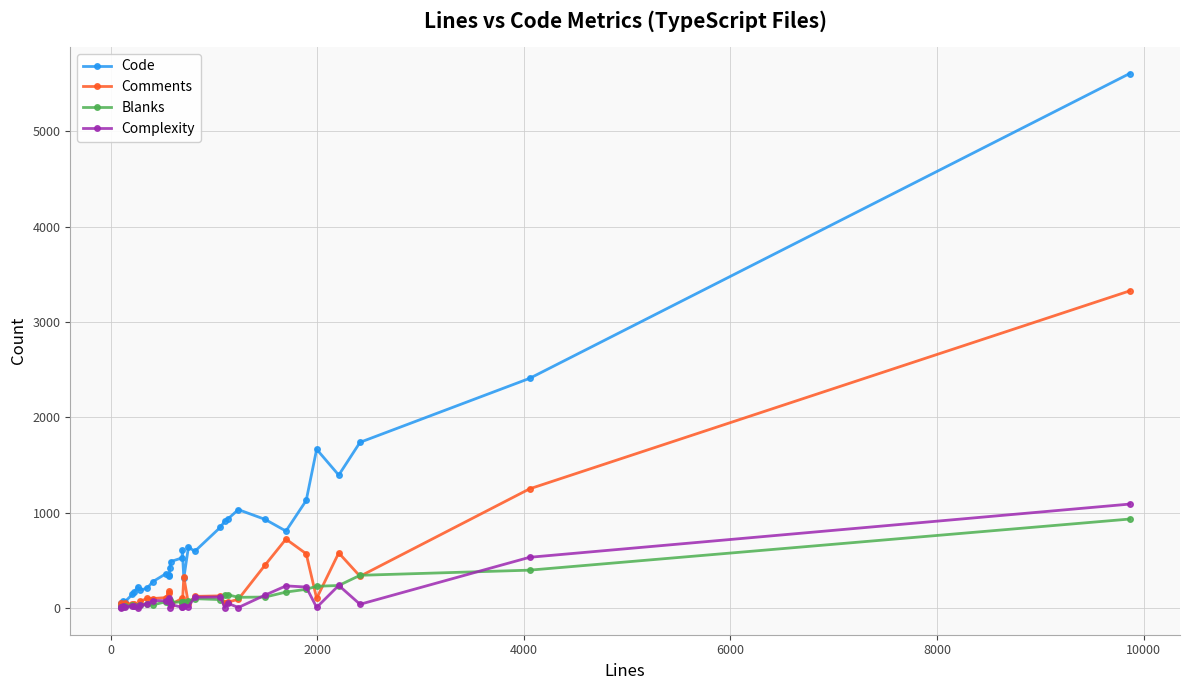

Does the chart have visible grid lines?

Yes